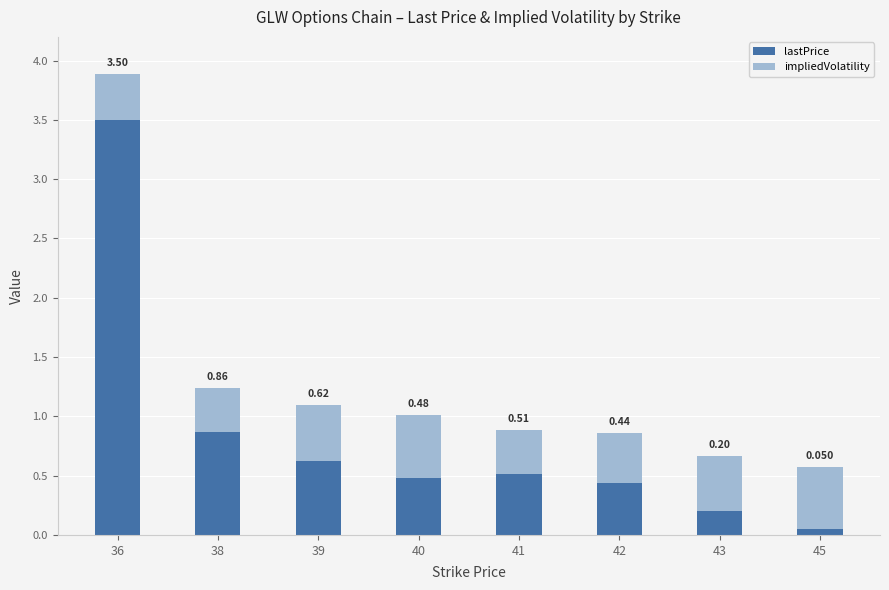

How many series are shown in this chart?

2